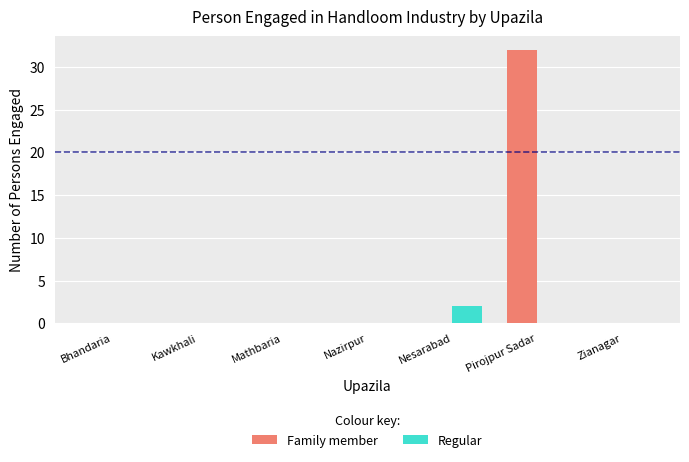

Reading left to right, extract all data points from this chart.

Family member: 0	0	0	0	0	32	0
Regular: 0	0	0	0	2	0	0